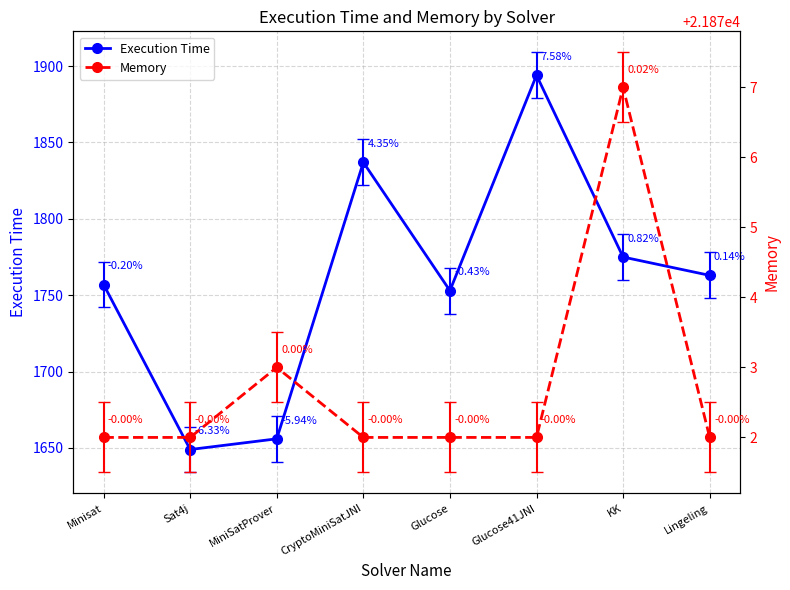

At CryptoMiniSatJNI, list the series in order from largest to smallest.

Memory, Execution Time